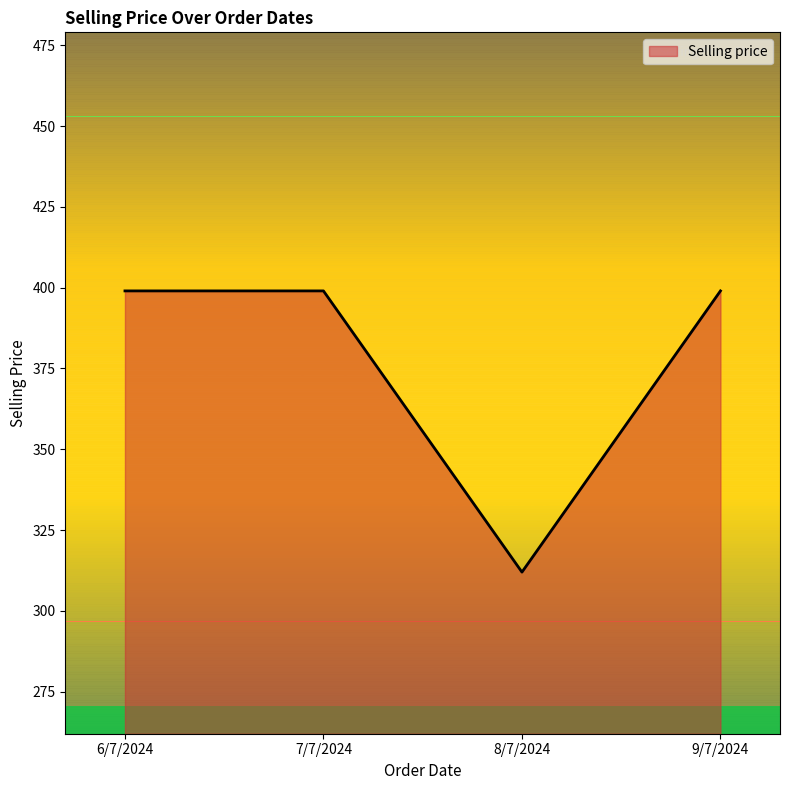

What is the ratio of the value at 6/7/2024 to the value at 8/7/2024?

1.3